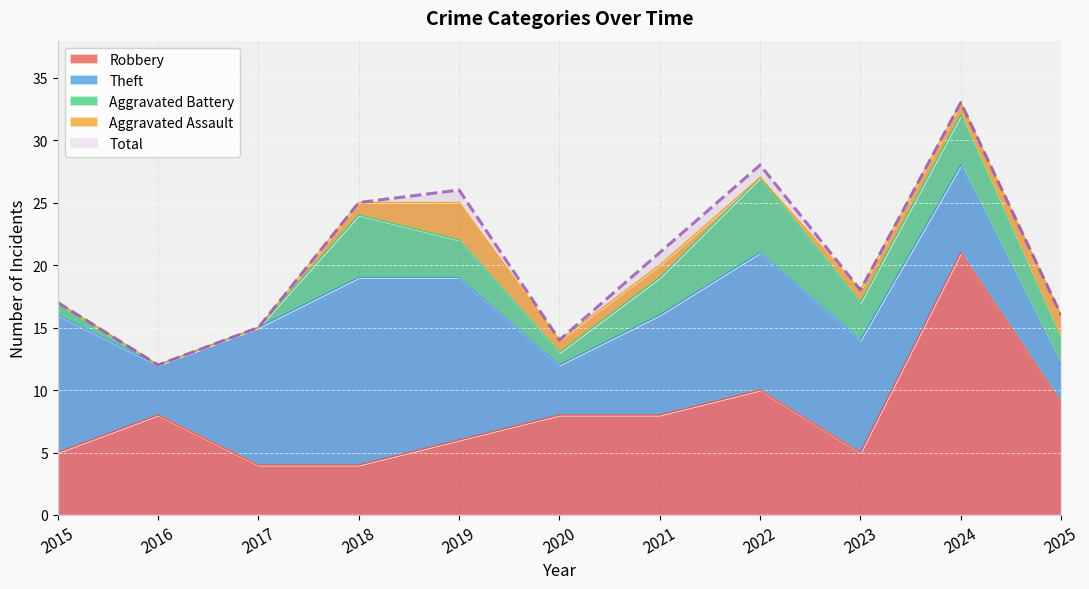

Where does the Robbery series first go above 8?

2022